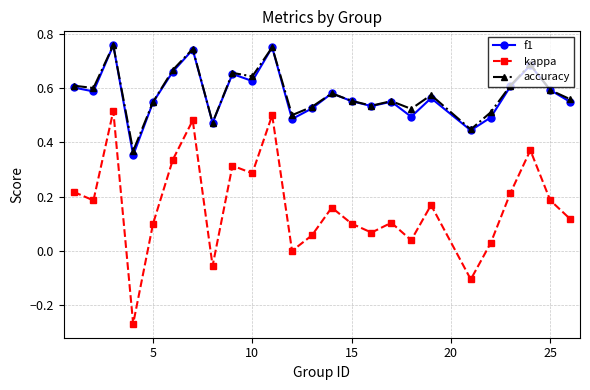

Count the f1 values in the range 0 to 1.

25